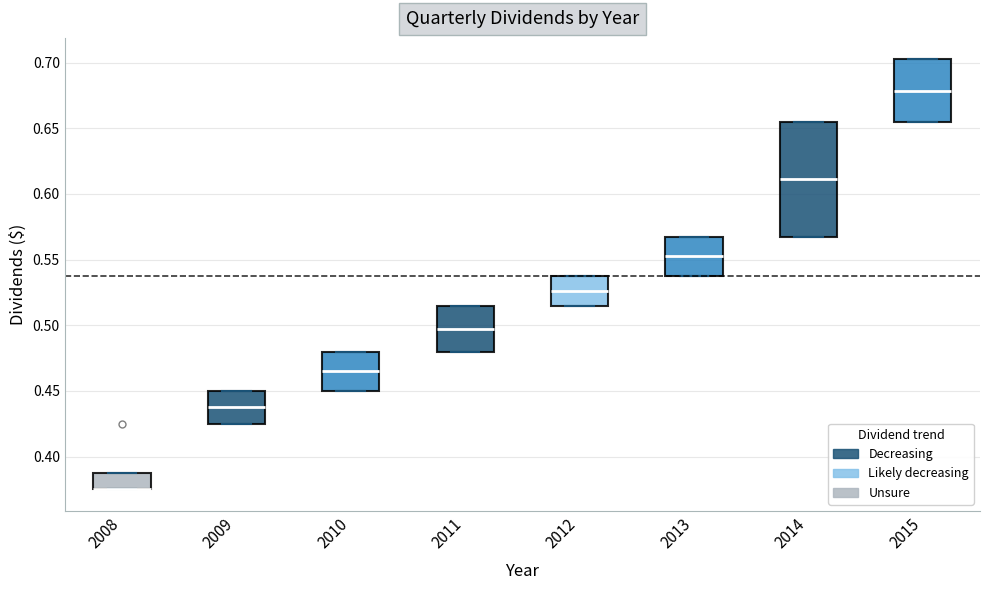

Reading left to right, transcribe this box plot: for each box, give where its median line is, the range the box spans, and where its two whiskers end, as read against the y-axis. The values are not printed on the chart, so give them approximately, as read against the axis.

2008: median 0.375 (drawn on the box's lower edge), box 0.375 to 0.390, whiskers 0.375 to 0.390
2009: median 0.440, box 0.425 to 0.450, whiskers 0.425 to 0.450
2010: median 0.465, box 0.450 to 0.480, whiskers 0.450 to 0.480
2011: median 0.500, box 0.480 to 0.515, whiskers 0.480 to 0.515
2012: median 0.525, box 0.515 to 0.540, whiskers 0.515 to 0.540
2013: median 0.555, box 0.540 to 0.570, whiskers 0.540 to 0.570
2014: median 0.610, box 0.570 to 0.655, whiskers 0.570 to 0.655
2015: median 0.680, box 0.655 to 0.705, whiskers 0.655 to 0.705